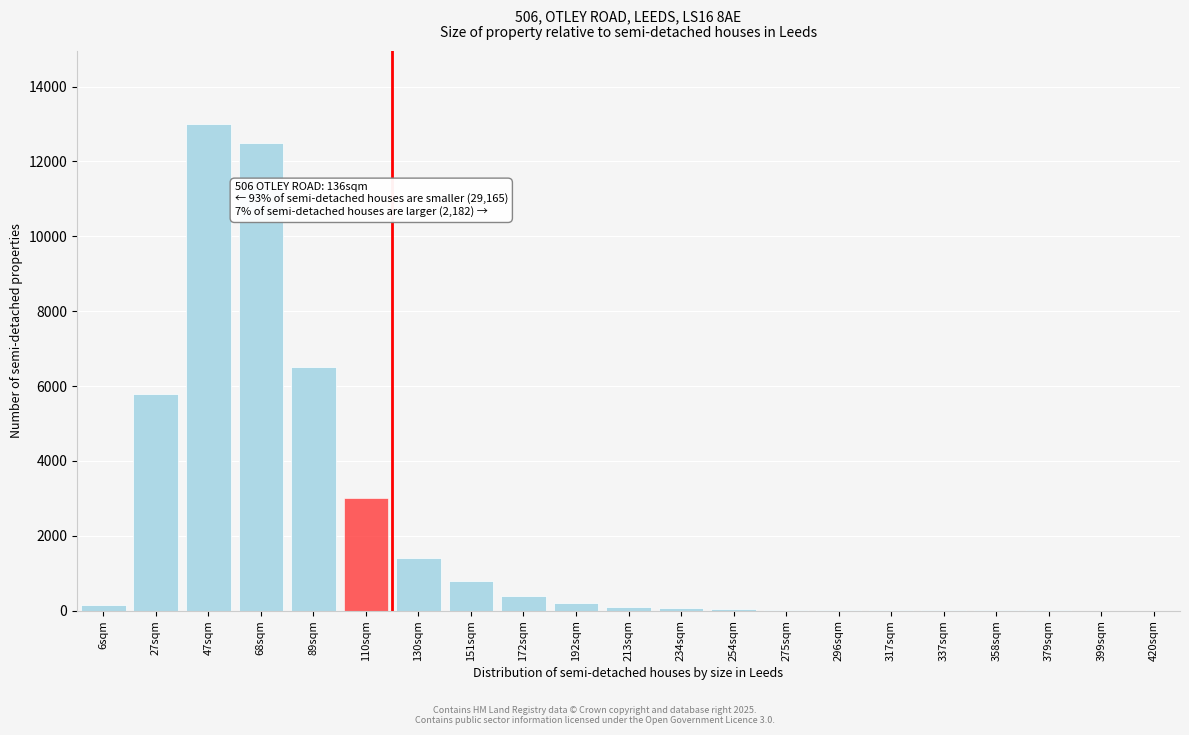

What is the sum of all values?

44019